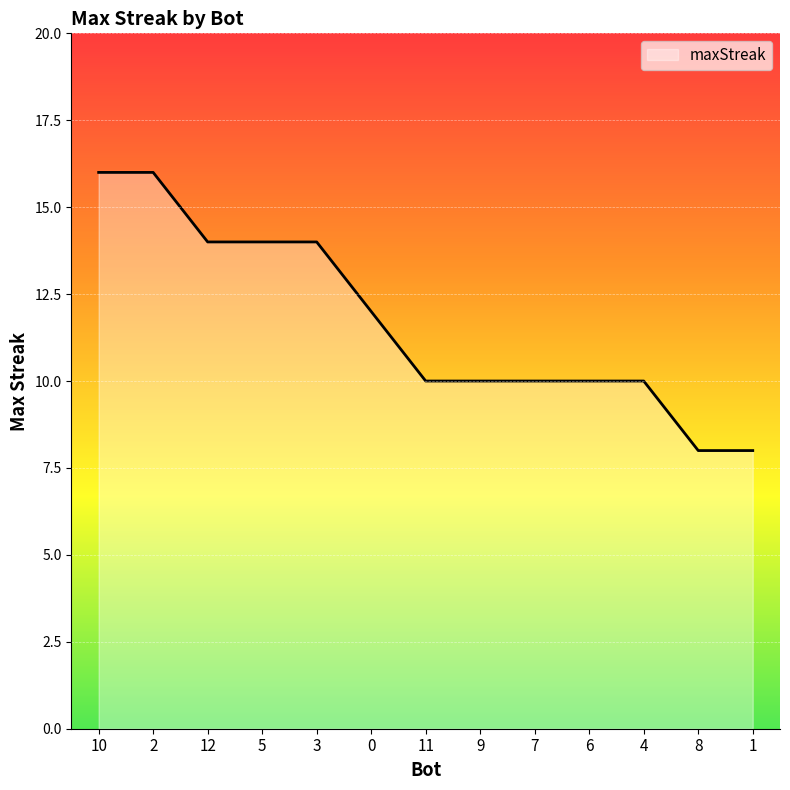

Read the value at 4.

10